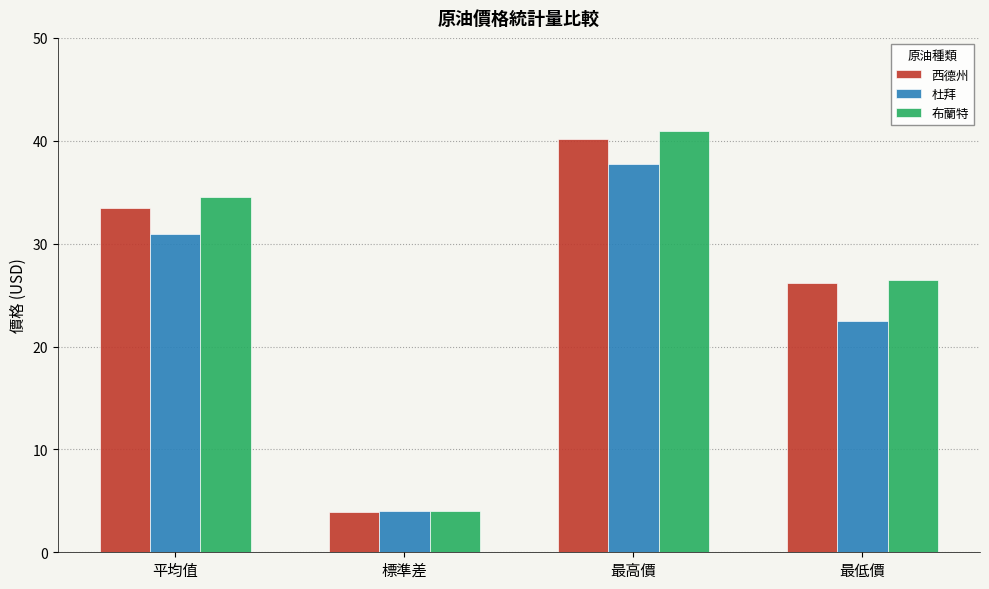

List the labels in order of 西德州 value, smallest first.

標準差, 最低價, 平均值, 最高價